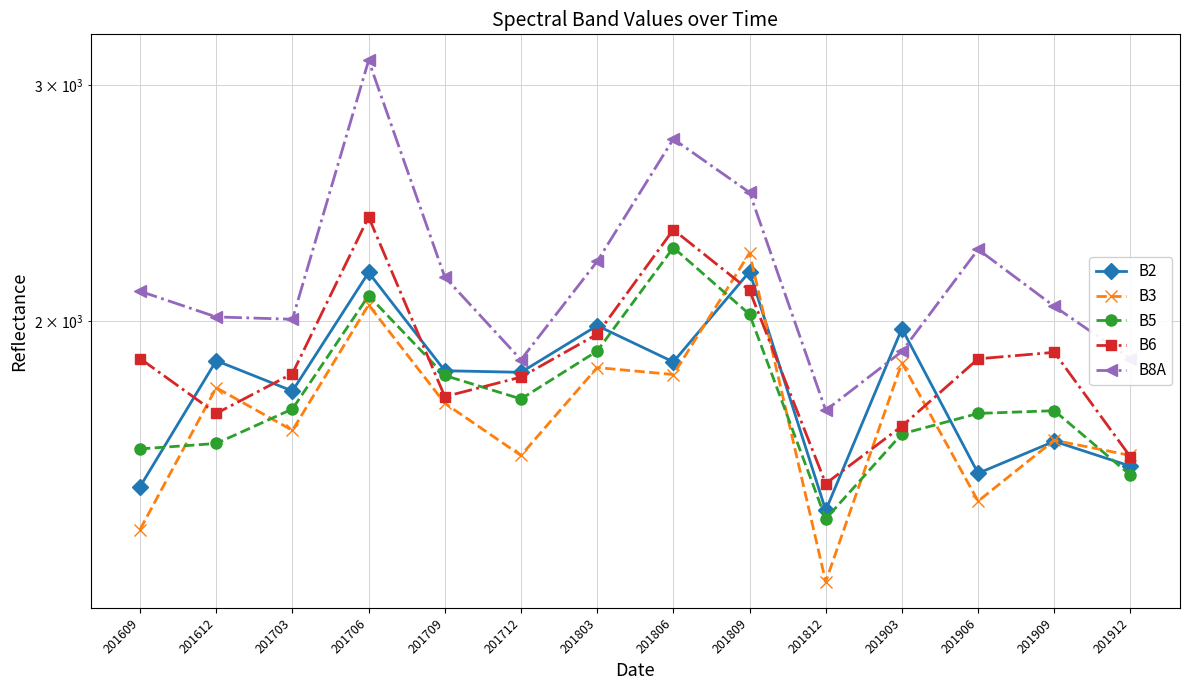

True or false: B3 has more than 2 interior local peaks.

True